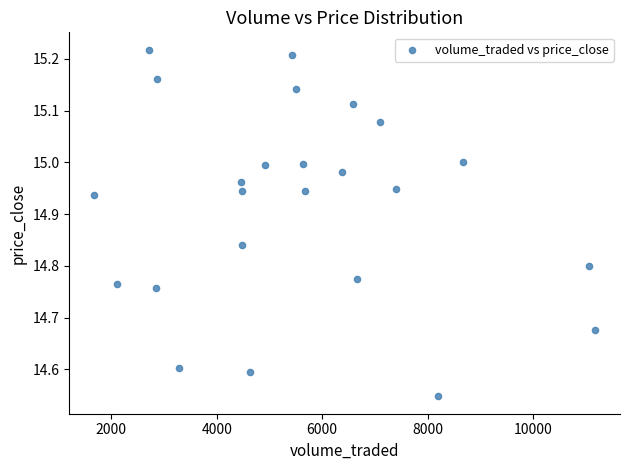

What is the range of X values (max minus min)?

9493.3